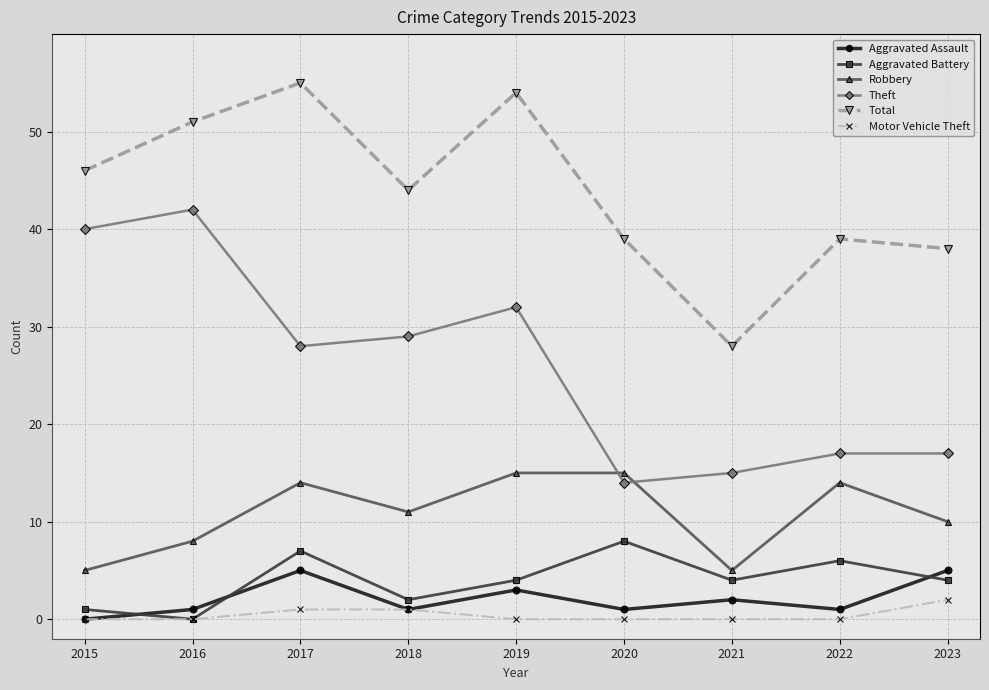

What is the total value across all series at 2021?

54